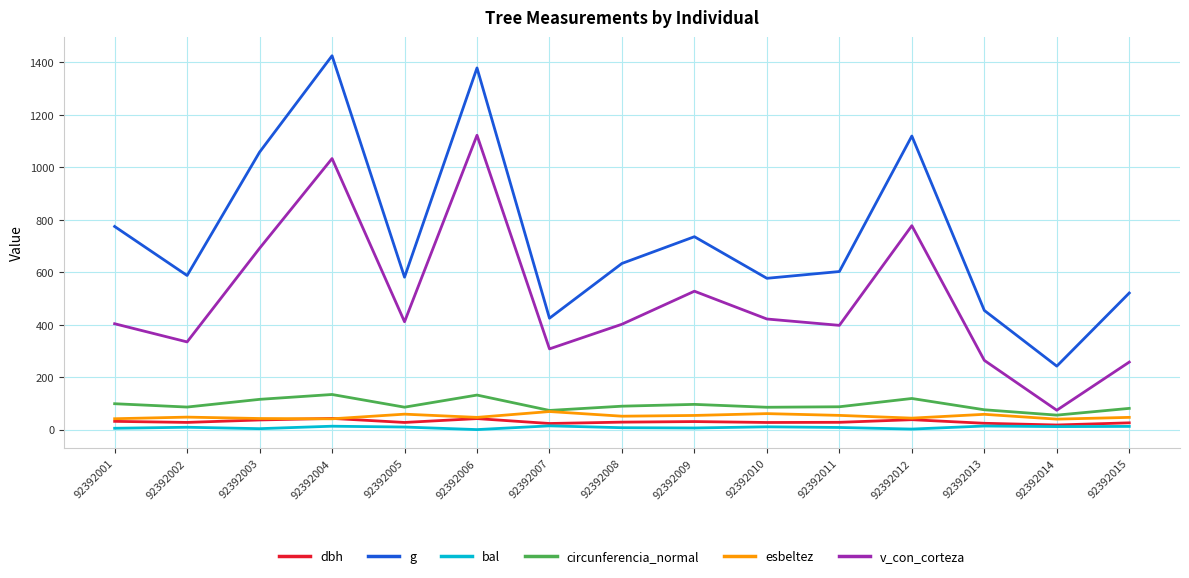

What is the sum of all esbeltez values?

754.9